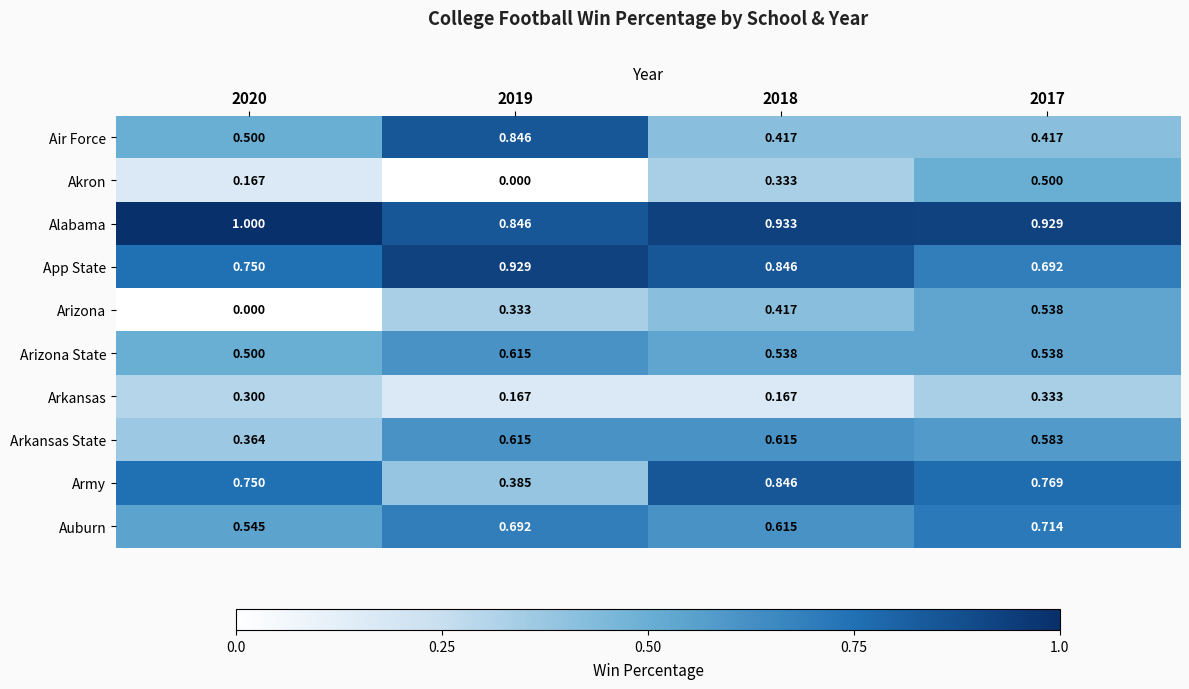

Which series has the largest total across all categories?

Alabama